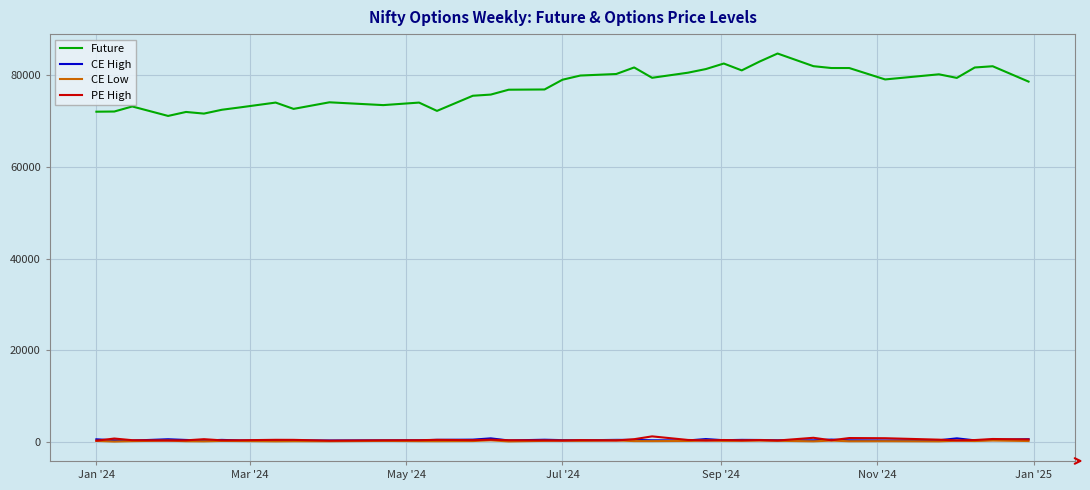

True or false: Future and CE Low intersect in this chart.

False